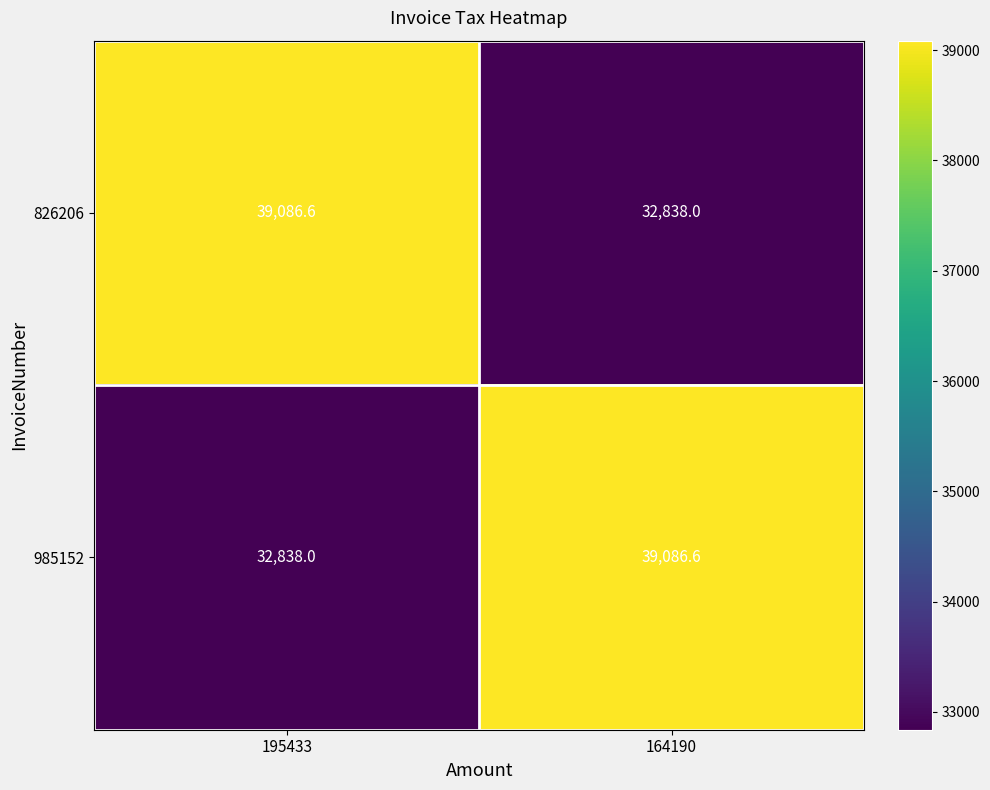

At which label does 826206 reach its peak?

195433